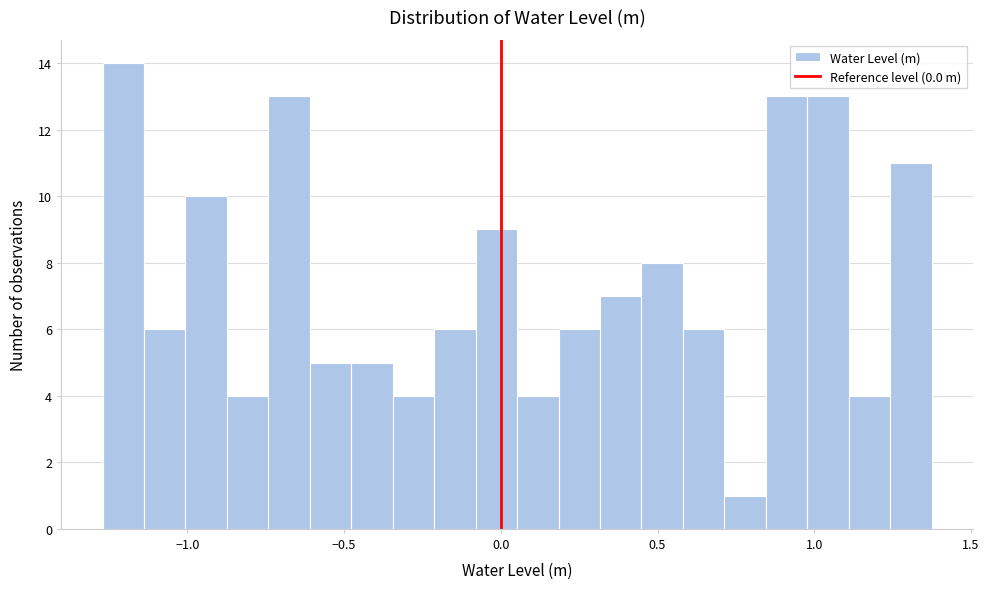

Around what value on the x-axis is the tallest bar? Give the approximate position of its centre, as read against the axis.

-1.20